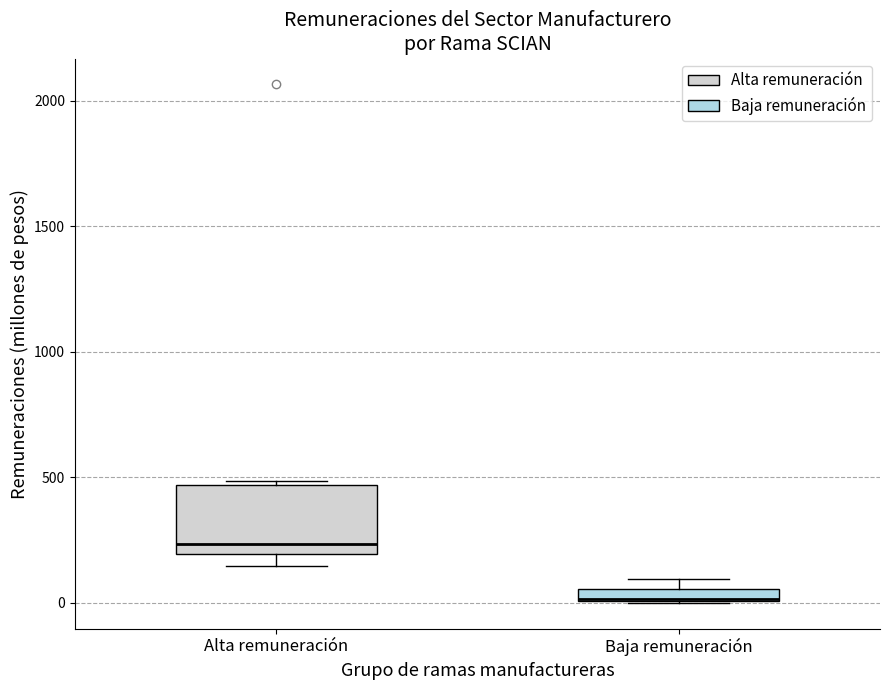

Where is the lower edge of the box for Baja remuneración on the y-axis? The values are not printed on the chart, so give them approximately, as read against the axis.

0